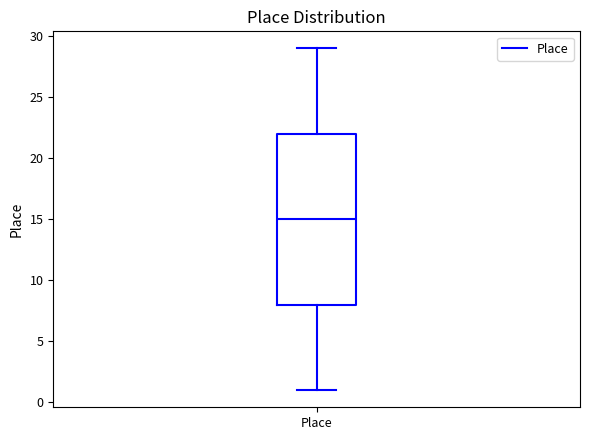

Where is the upper edge of the box for Place on the y-axis? The values are not printed on the chart, so give them approximately, as read against the axis.

22